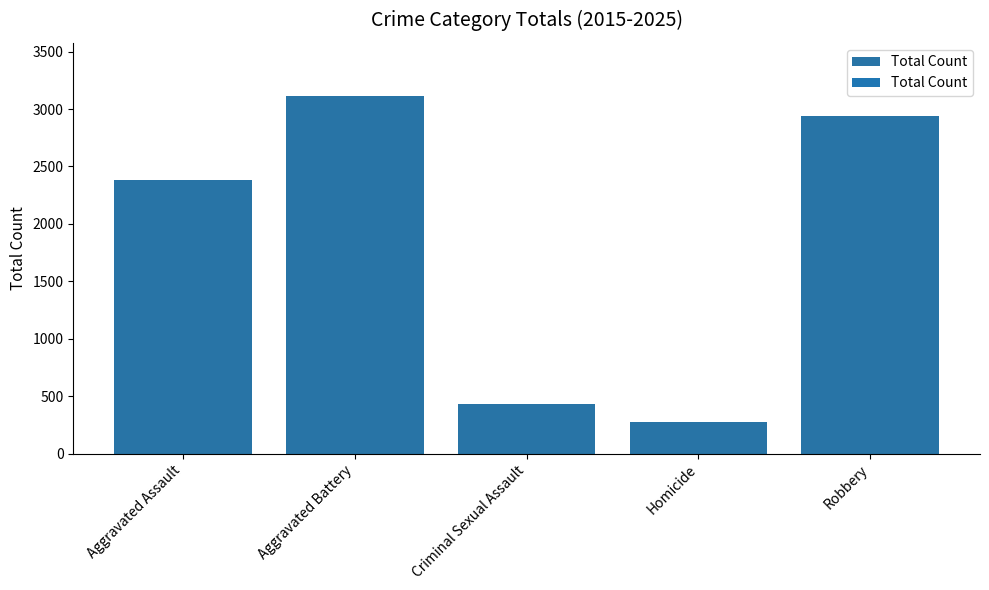

List the labels in order of value, smallest first.

Homicide, Criminal Sexual Assault, Aggravated Assault, Robbery, Aggravated Battery